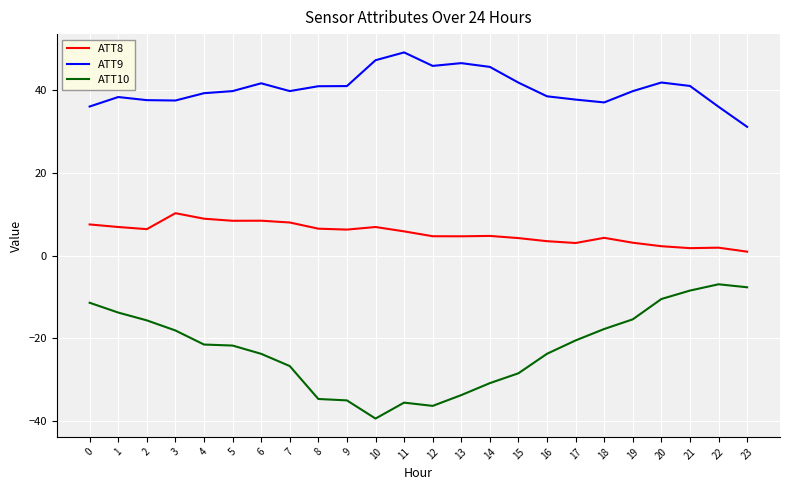

Rank the series by their average value, from lowest to highest.

ATT10, ATT8, ATT9